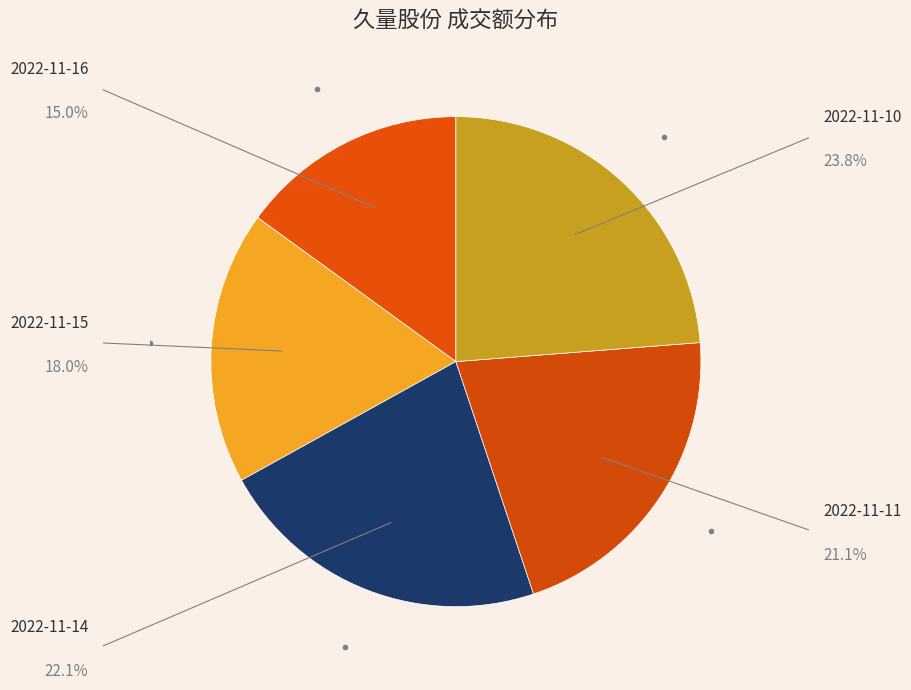

How many segments does this pie chart have?

5